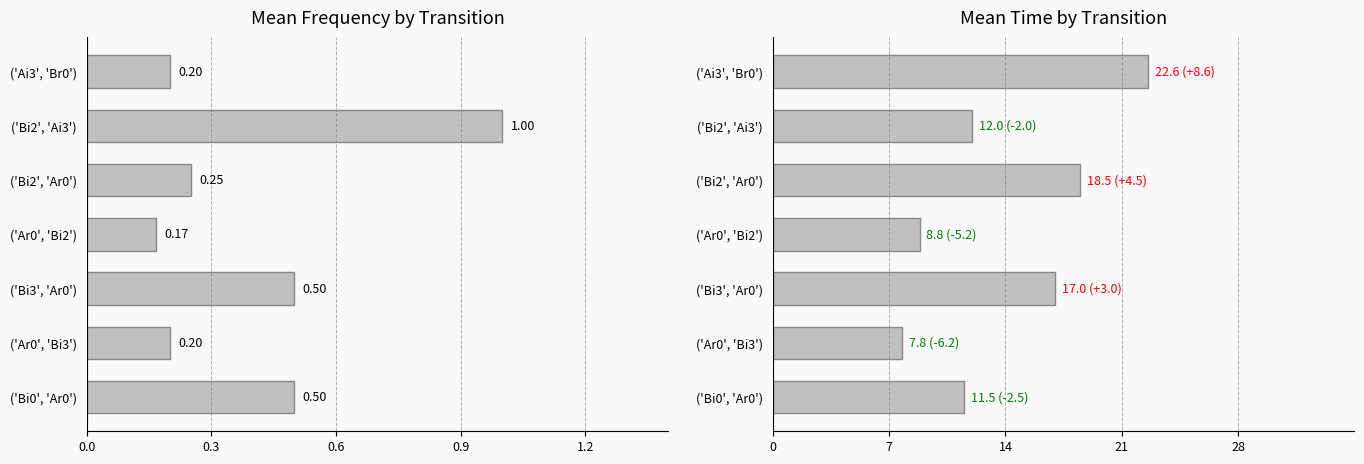

What is the difference between the second highest and second lowest values in the Mean Time series?

9.7